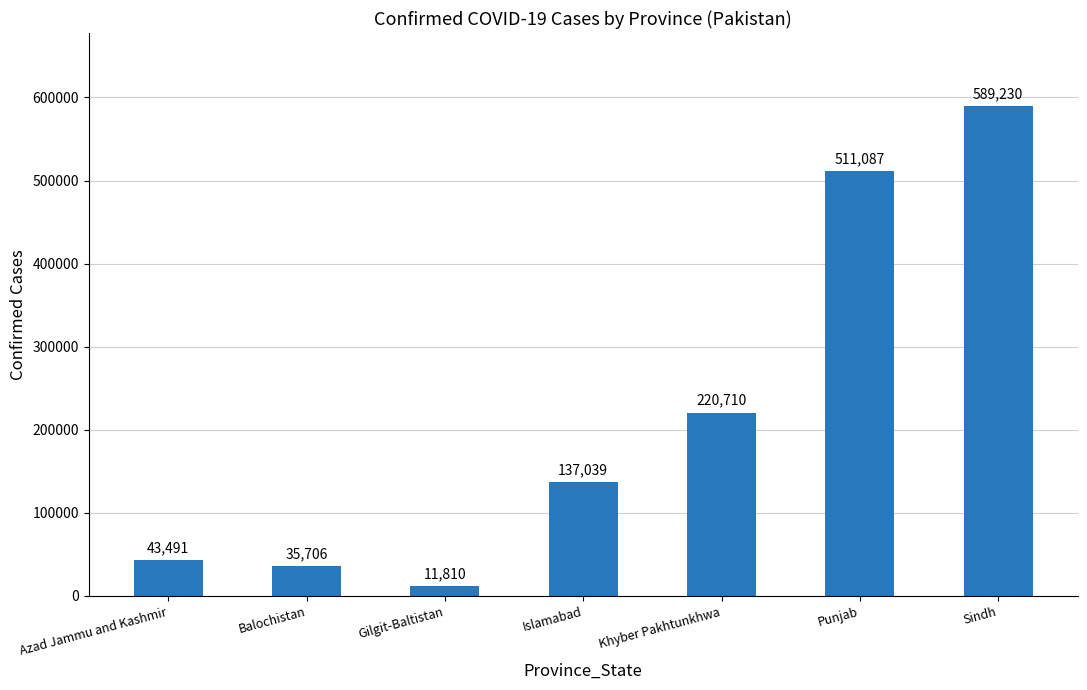

Reading right to left, list all the values displayed in this chart.

589230	511087	220710	137039	11810	35706	43491